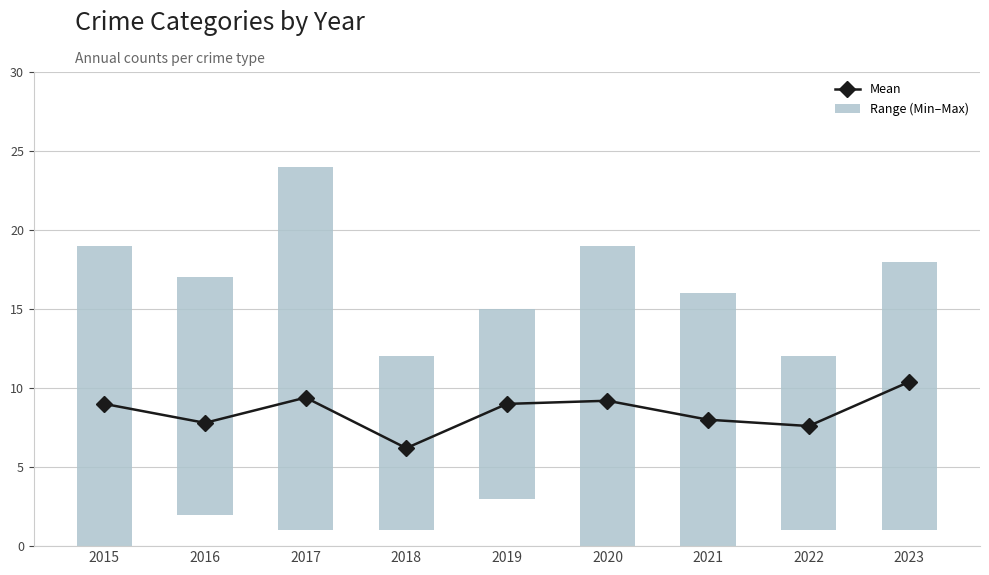

What is the difference between the maximum and second lowest values in the Mean series?

2.8